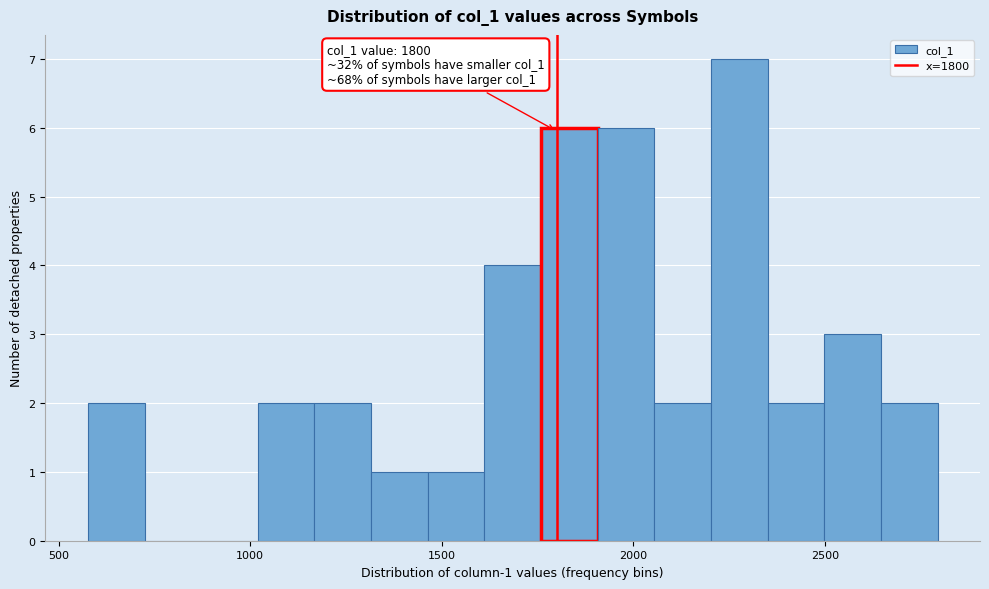

Around what value on the x-axis is the tallest bar? Give the approximate position of its centre, as read against the axis.

2300